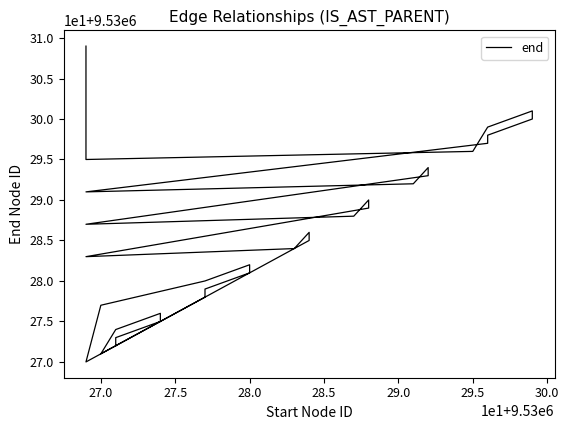

How many distinct data groups are displayed?

1